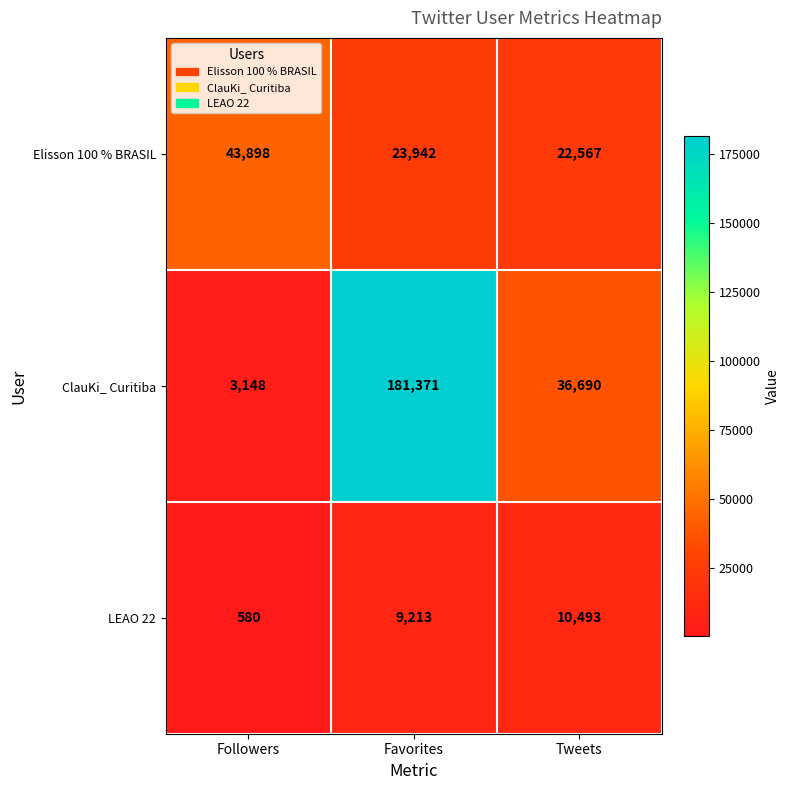

At which category is the sum across all series the highest?

Favorites